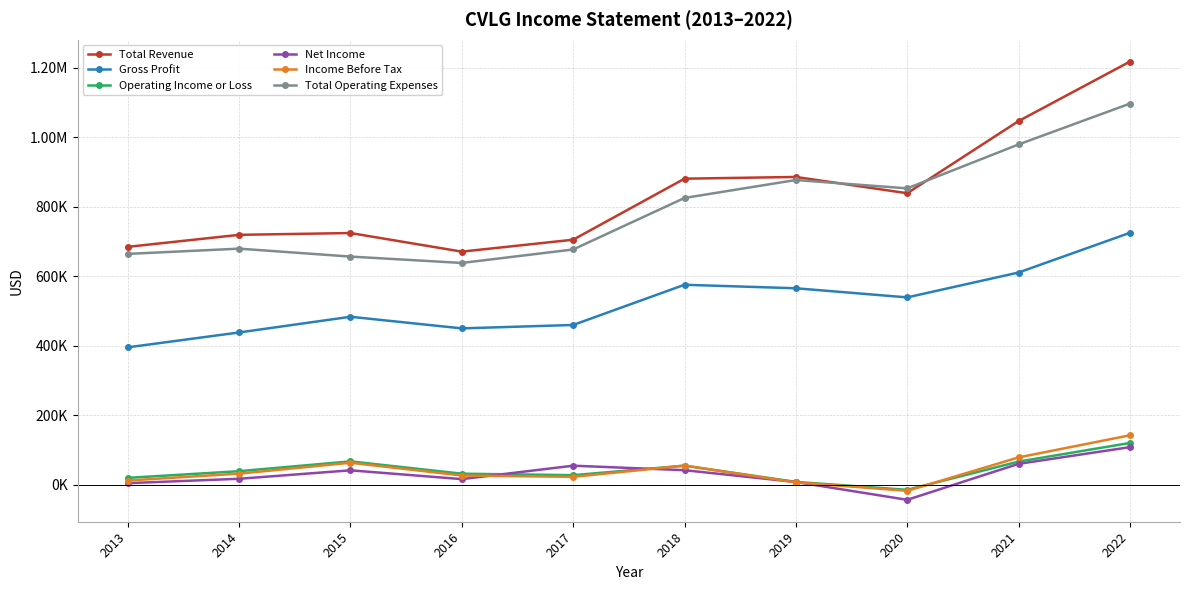

Where is the first local maximum for Total Revenue?

2015